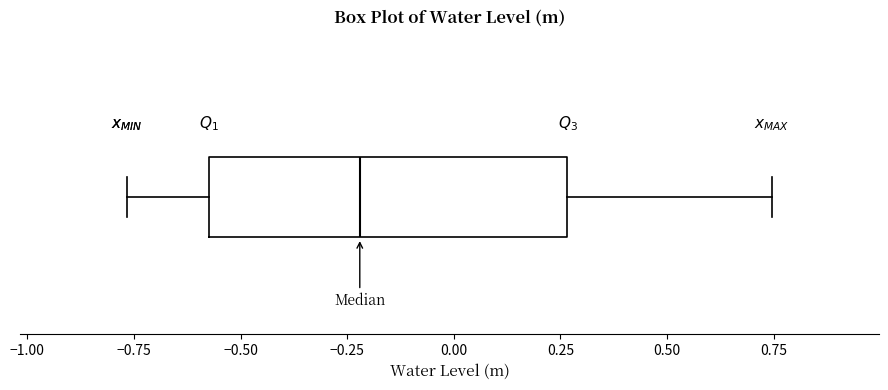

Where does the left whisker of the box end on the x-axis? The values are not printed on the chart, so give them approximately, as read against the axis.

-0.75